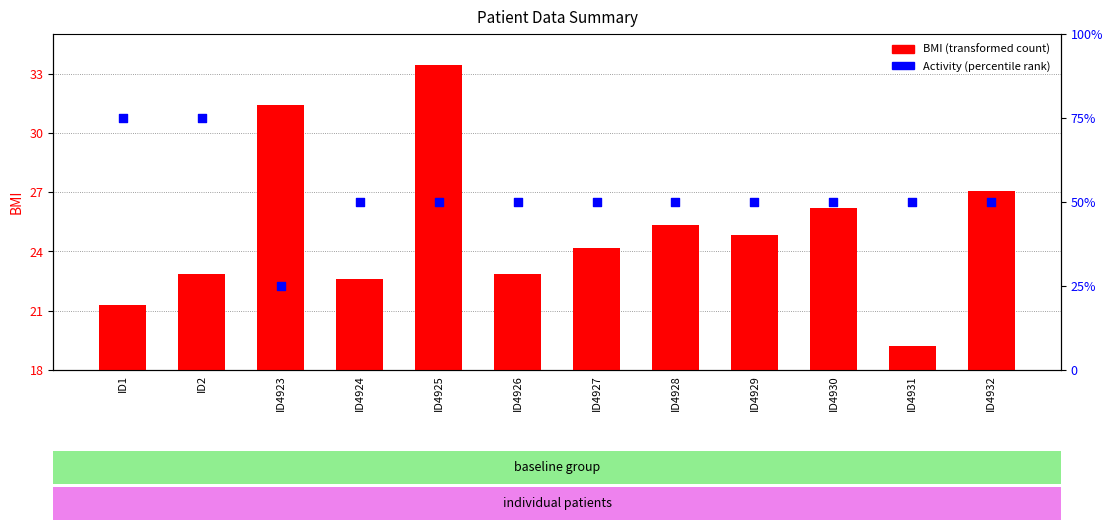

Which series reaches the minimum Y coordinate?

Activity